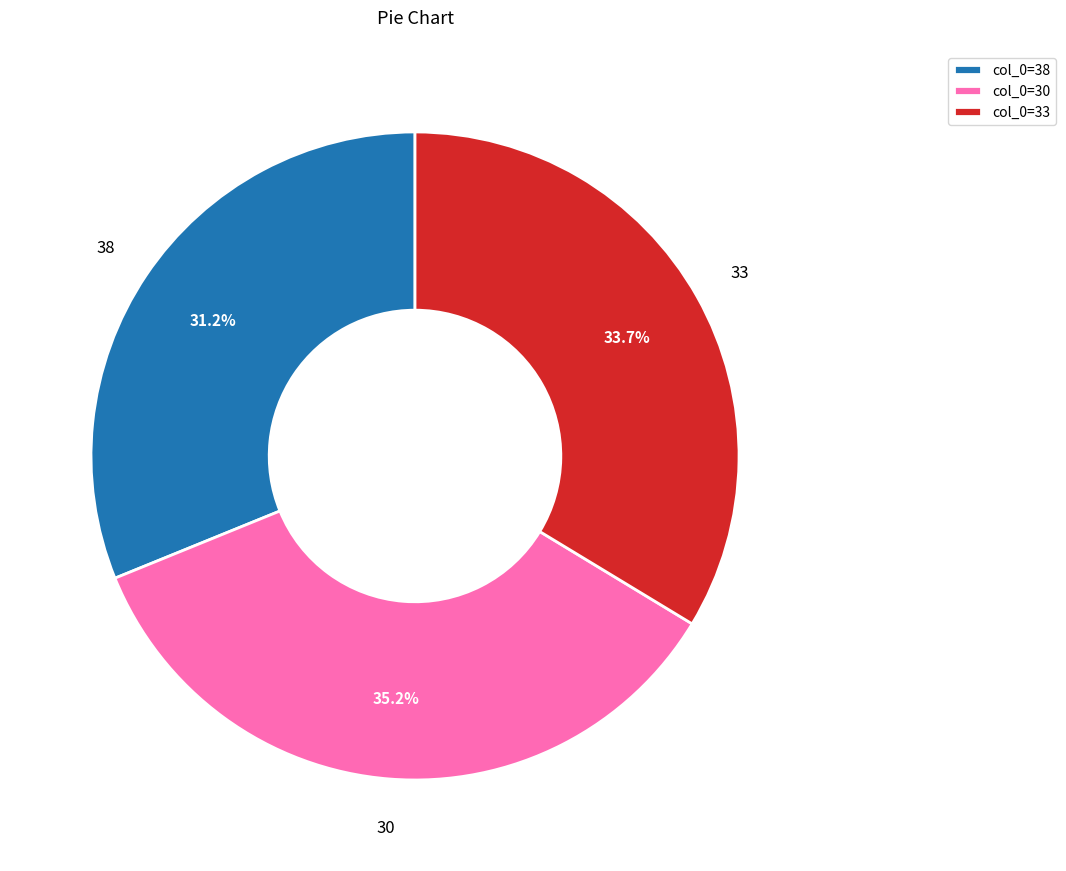

Rank the categories by value from highest to lowest.

col_0=30, col_0=33, col_0=38